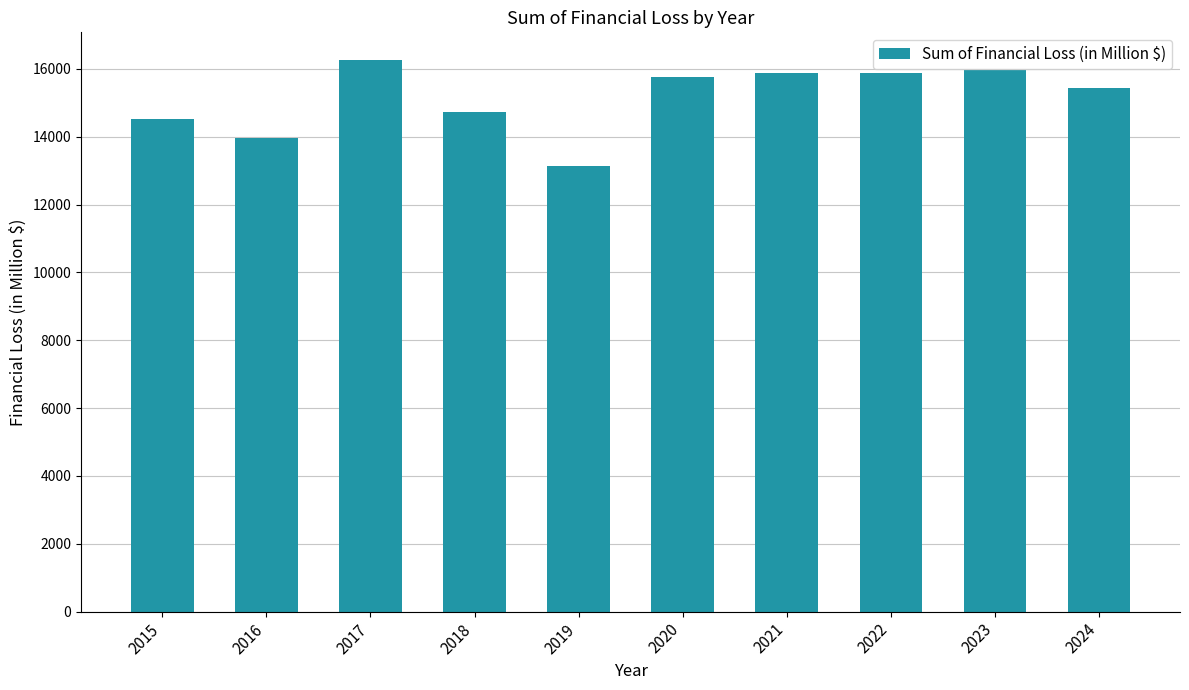

Approximately how many times larger is the value at 2018 compared to 2015?

1.0